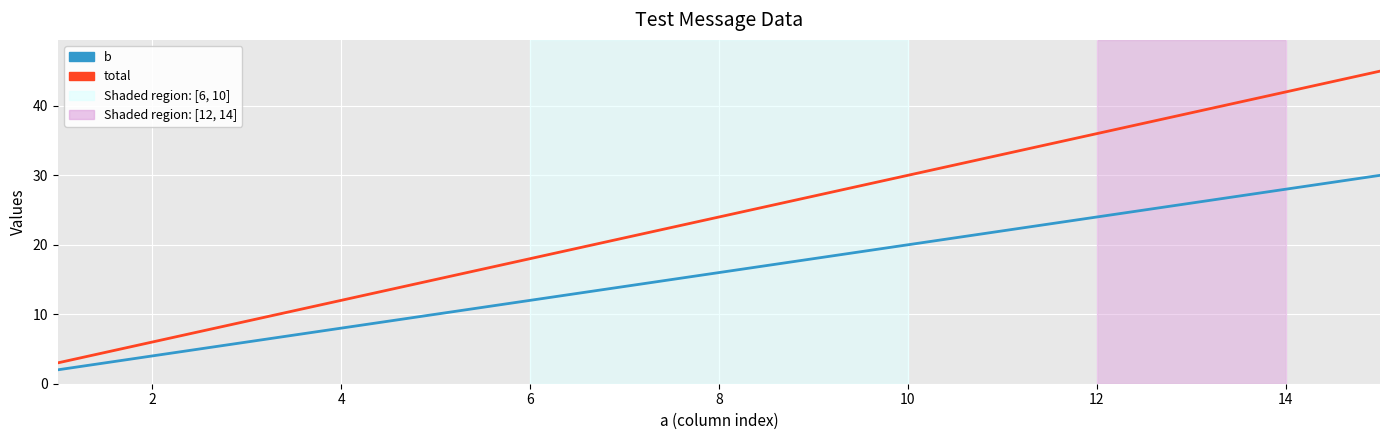

List the series in order of their peak value, lowest first.

b, total